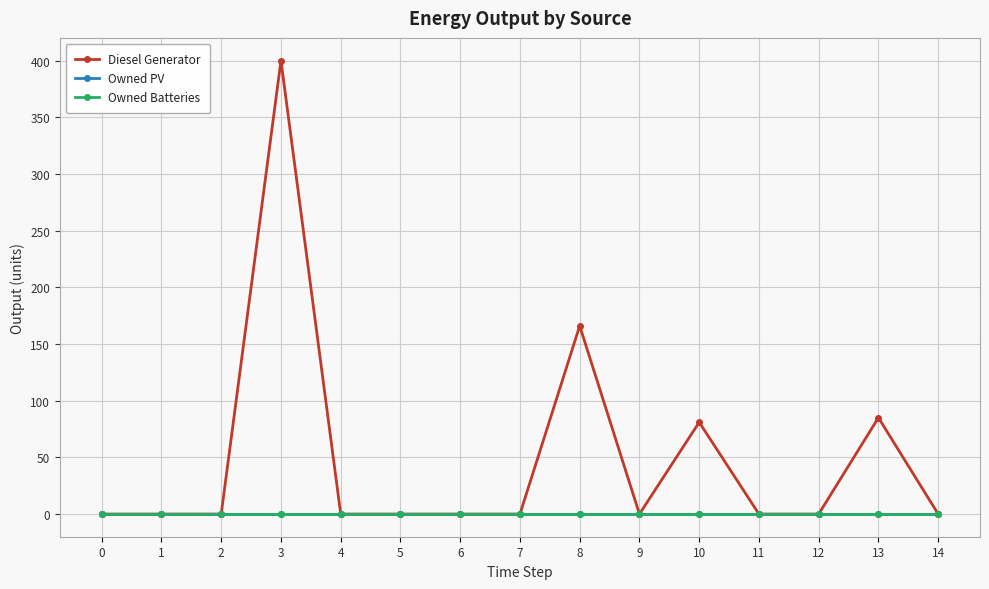

The Owned Batteries series shows 0 at 6. True or false?

True